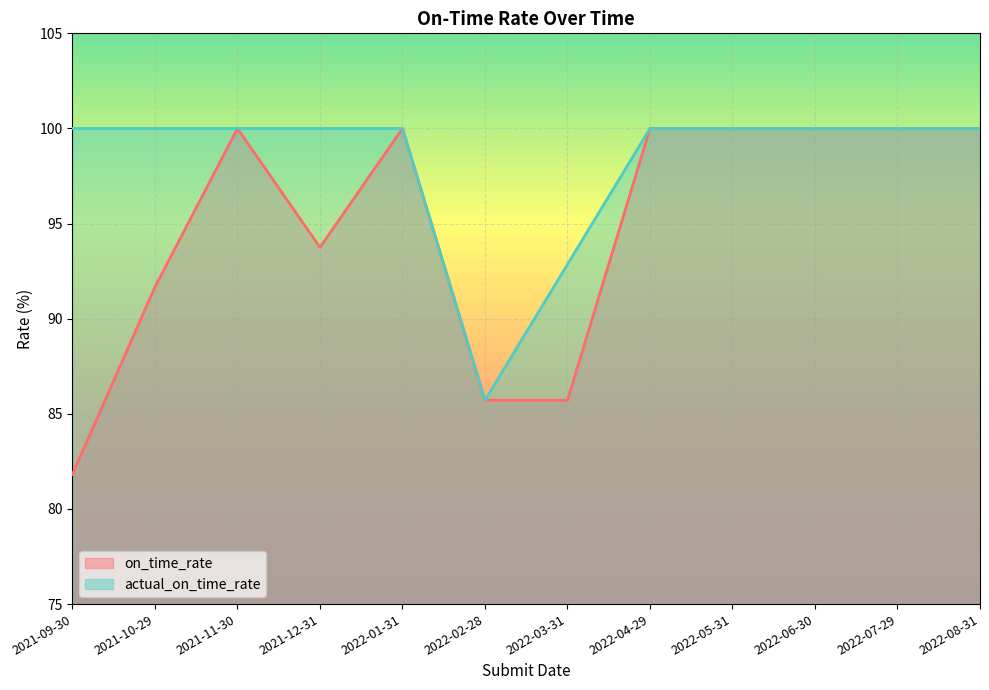

What is the value of the actual_on_time_rate point at the 3rd from the left?

100.0